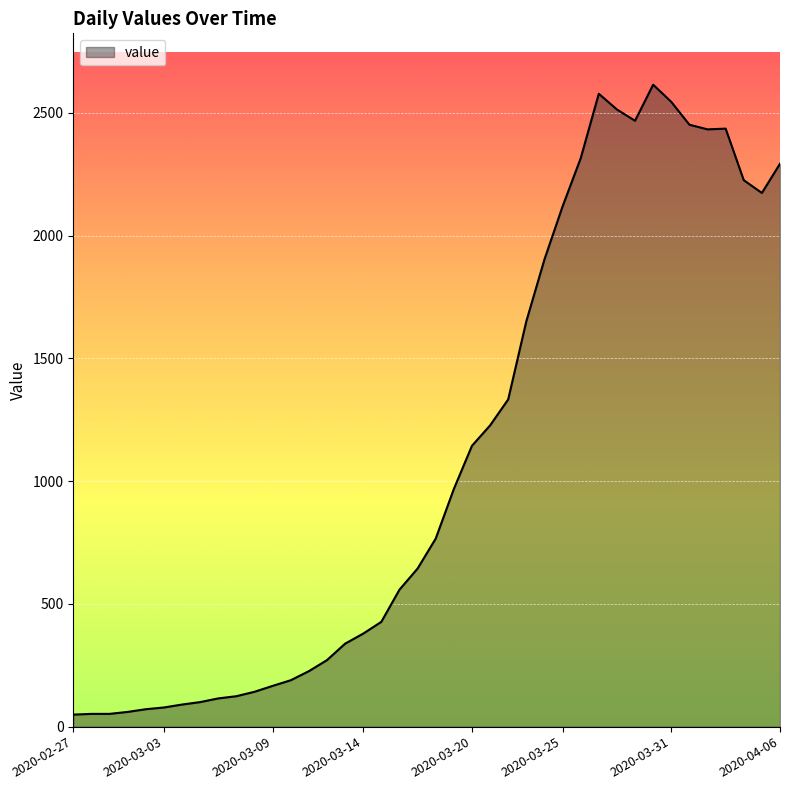

What is the difference between the second highest and minimum values?

2529